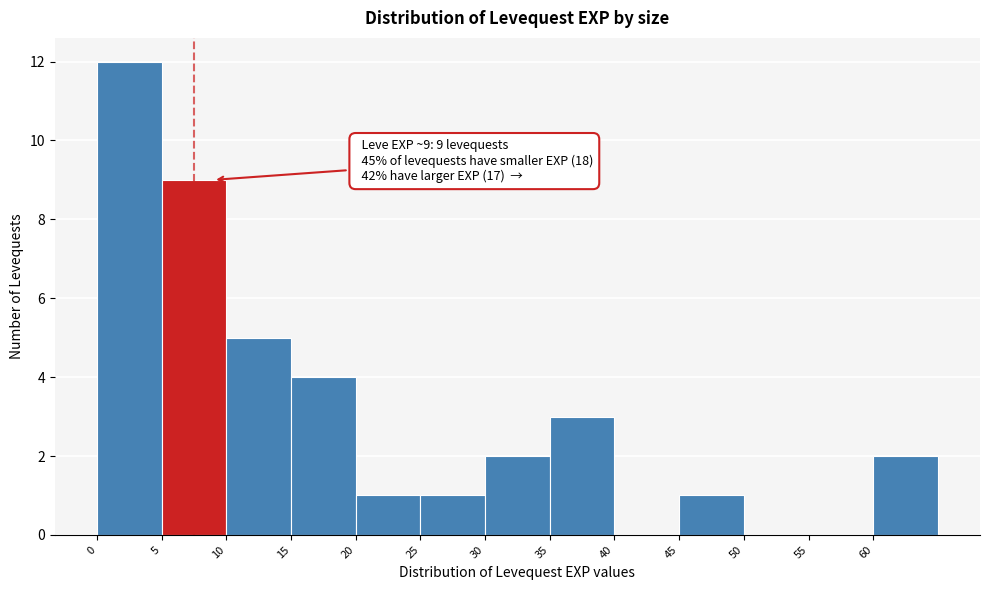

Over which range of the x-axis is the bar tallest?

0 to 5